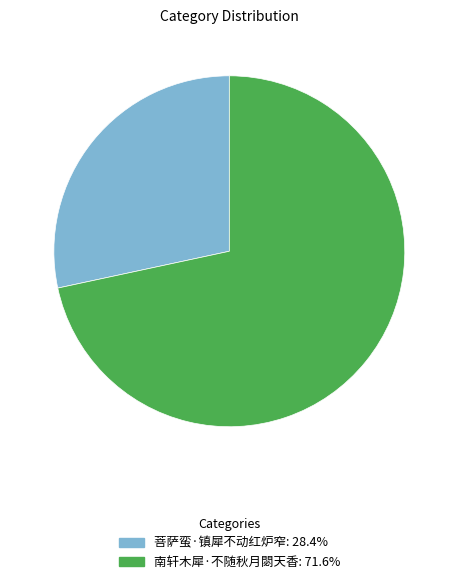

Is 菩萨蛮·镇犀不动红炉窄 the majority of the pie?

No